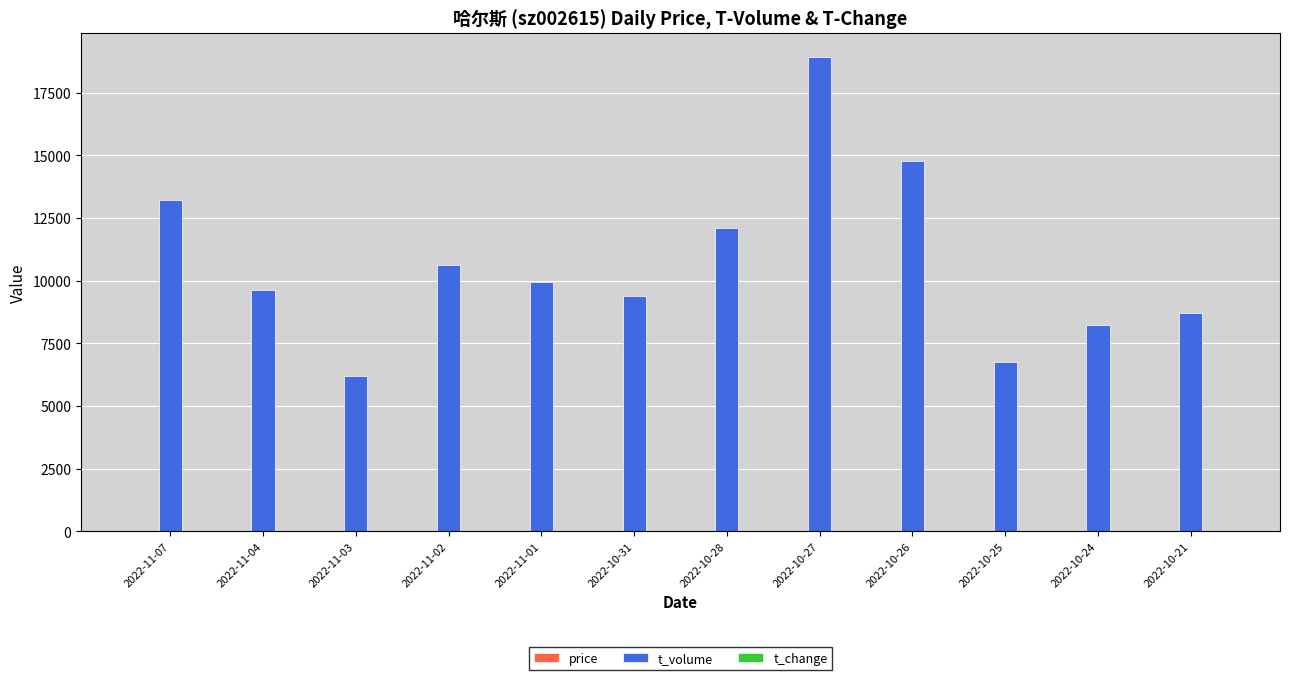

Which series has the largest total across all categories?

t_volume